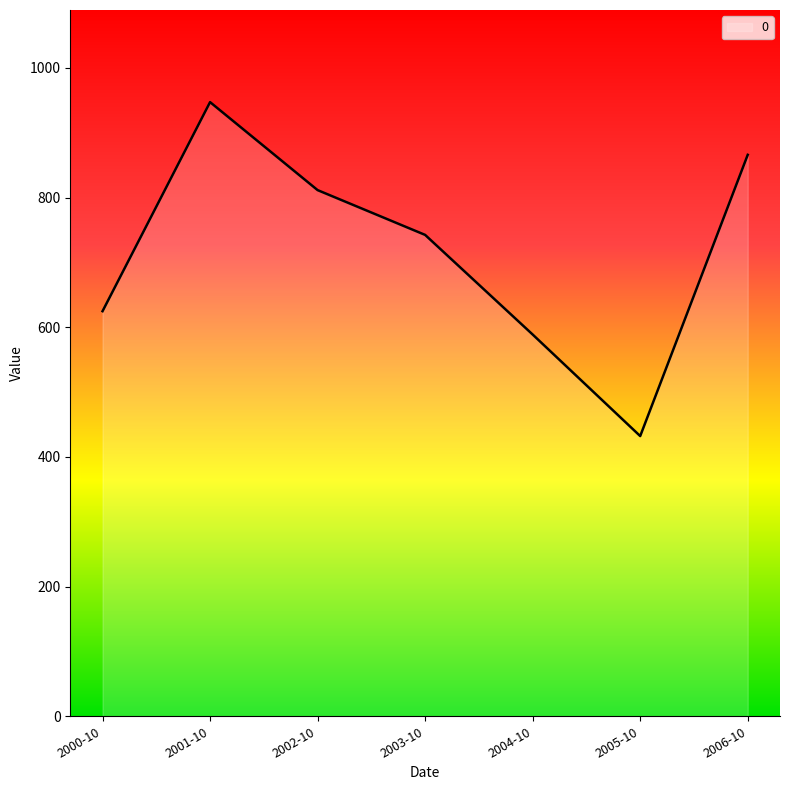

The value at 2004-10 is 588.8. True or false?

True